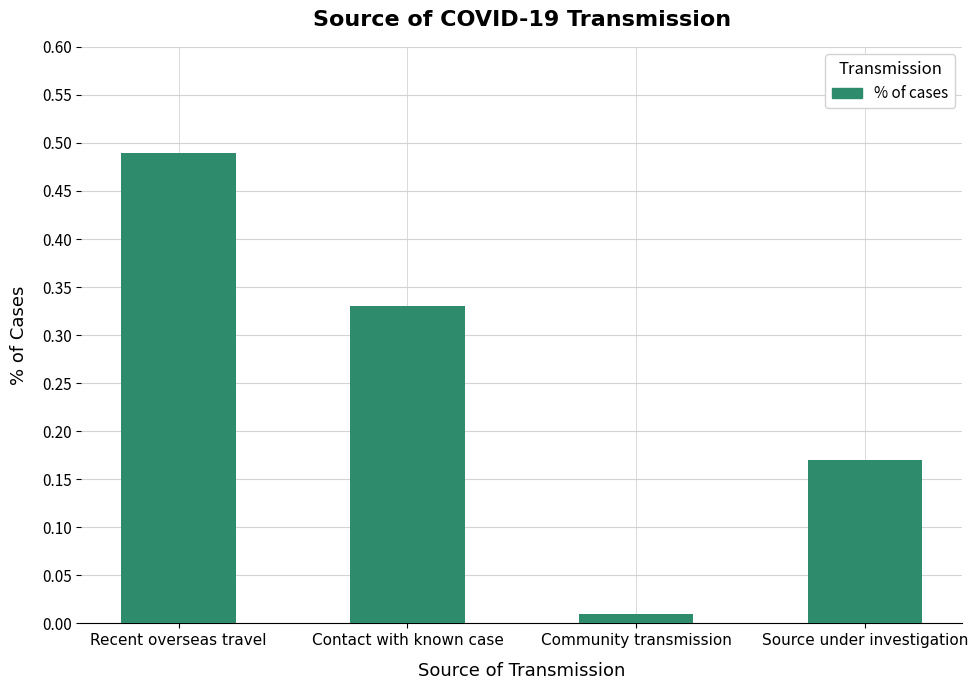

The chart shows a value of 0.3 at Source under investigation. True or false?

False